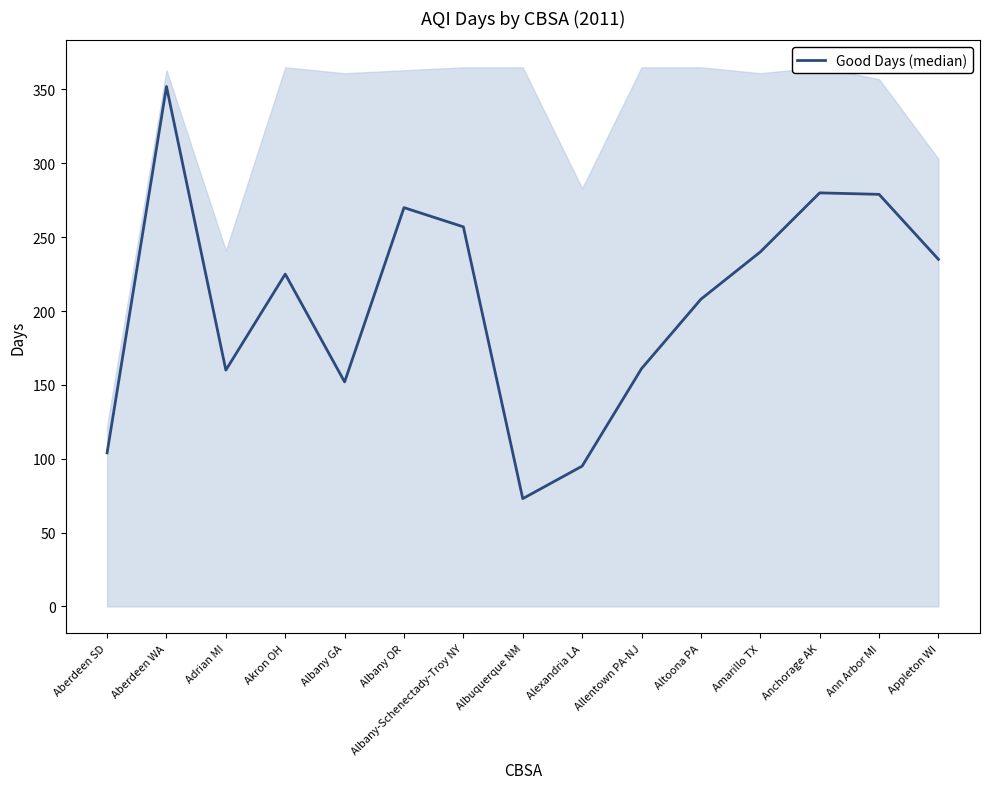

Rank the categories by value from lowest to highest.

Albuquerque NM, Alexandria LA, Aberdeen SD, Albany GA, Adrian MI, Allentown PA-NJ, Altoona PA, Akron OH, Appleton WI, Amarillo TX, Albany-Schenectady-Troy NY, Albany OR, Ann Arbor MI, Anchorage AK, Aberdeen WA